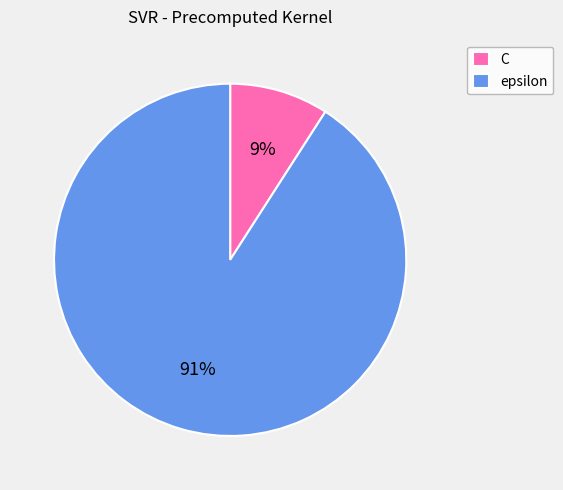

Does epsilon represent more than half of the total?

Yes